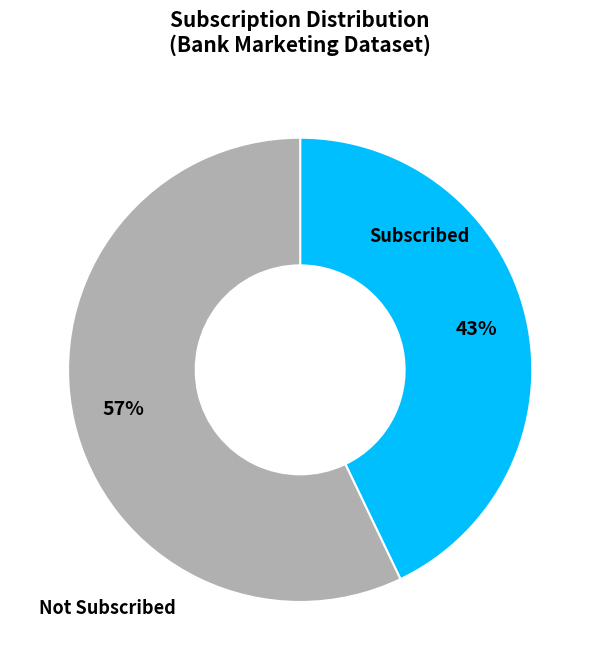

To the nearest percent, what is the average slice percentage?

50%